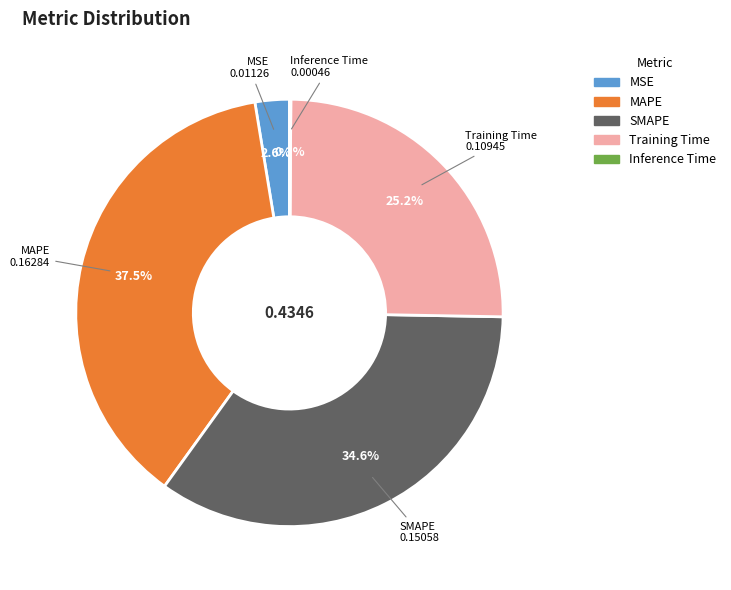

Does Training Time represent more than half of the total?

No